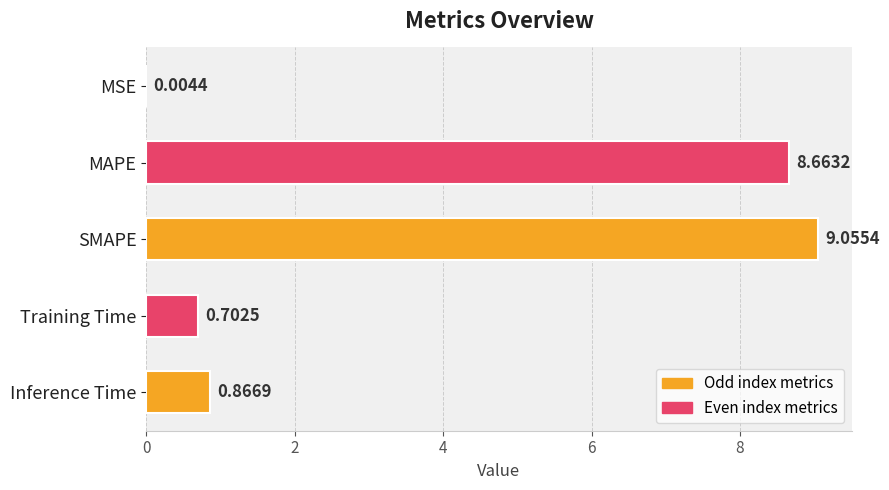

Which has a higher value, MSE or MAPE?

MAPE